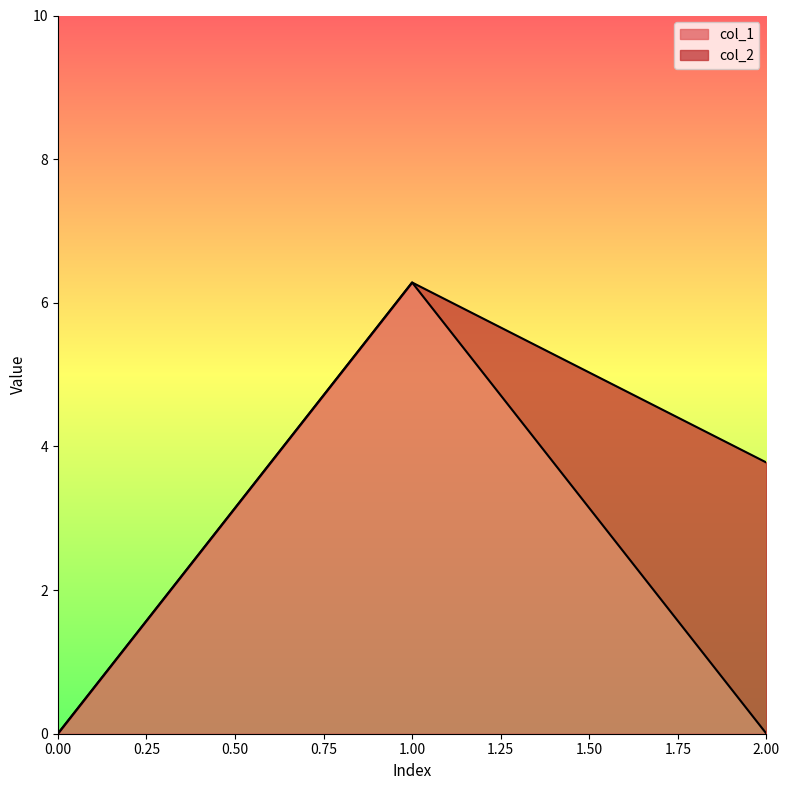

How many values are above zero?

1